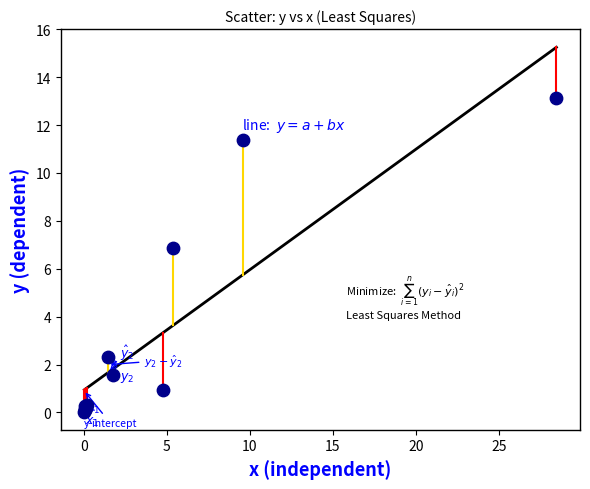

What Y value in the scatter plot is closest to 6?

6.9